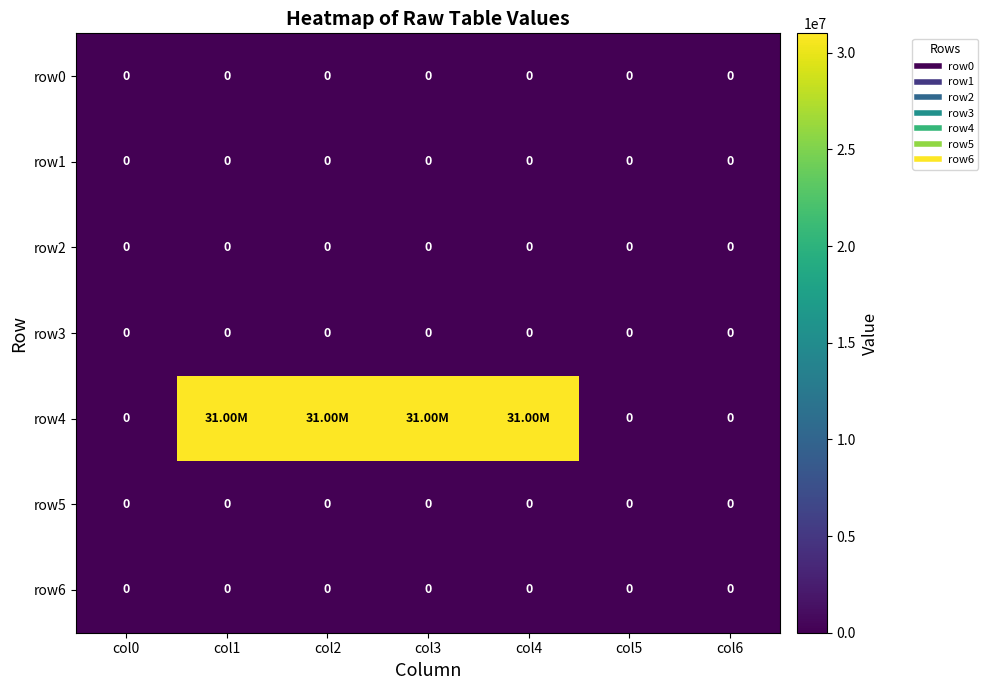

List the labels in order of row6 value, smallest first.

col0, col1, col2, col3, col4, col5, col6